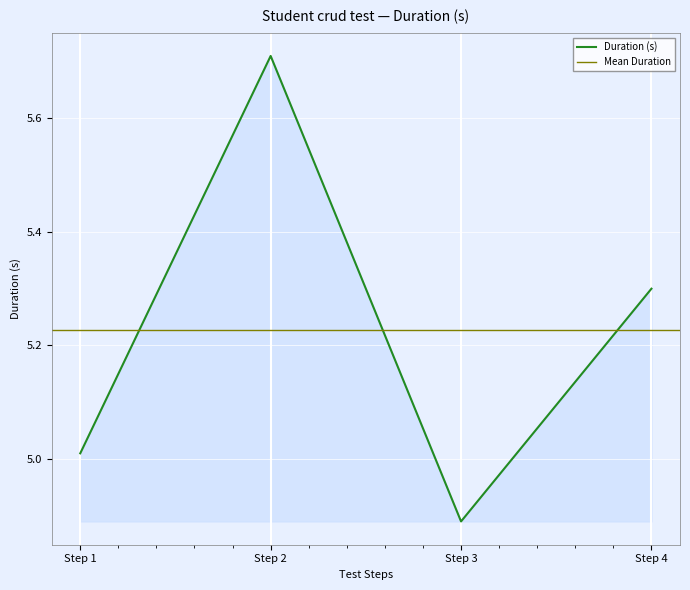

How many distinct data groups are displayed?

1